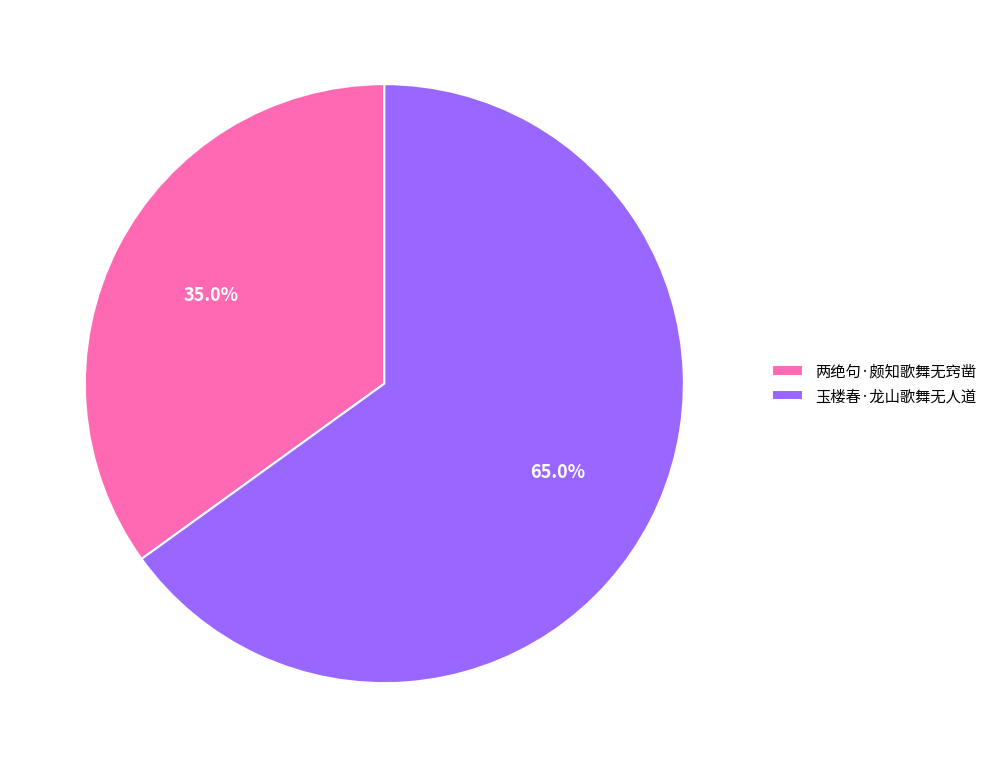

Is it true that 两绝句·颇知歌舞无窍凿 is 46% of the pie?

False